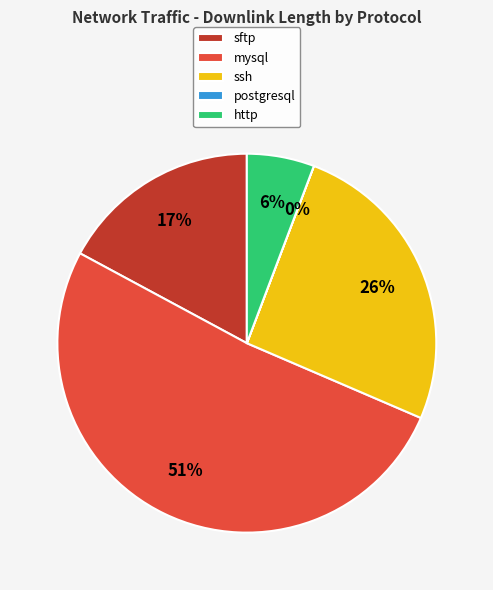

Is it true that http is 1% of the pie?

False